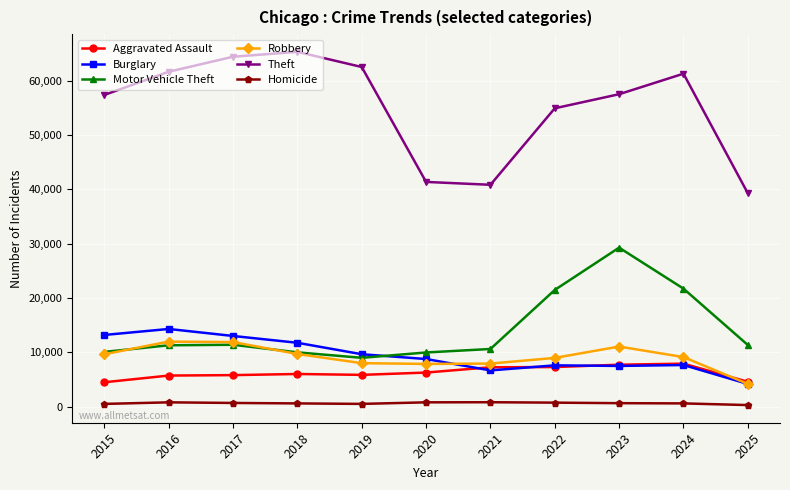

What is the value of the Aggravated Assault point at the 9th from the left?

7712